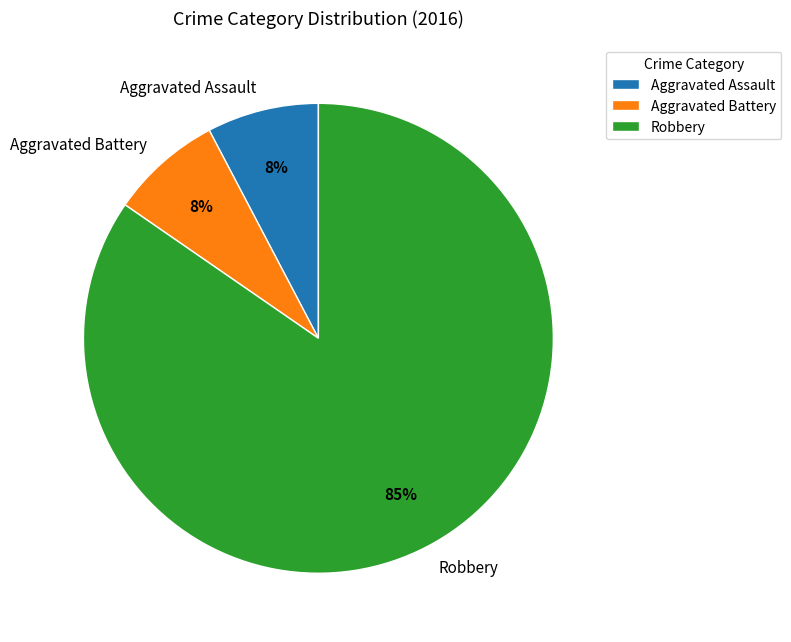

Which category has the biggest portion of the pie?

Robbery